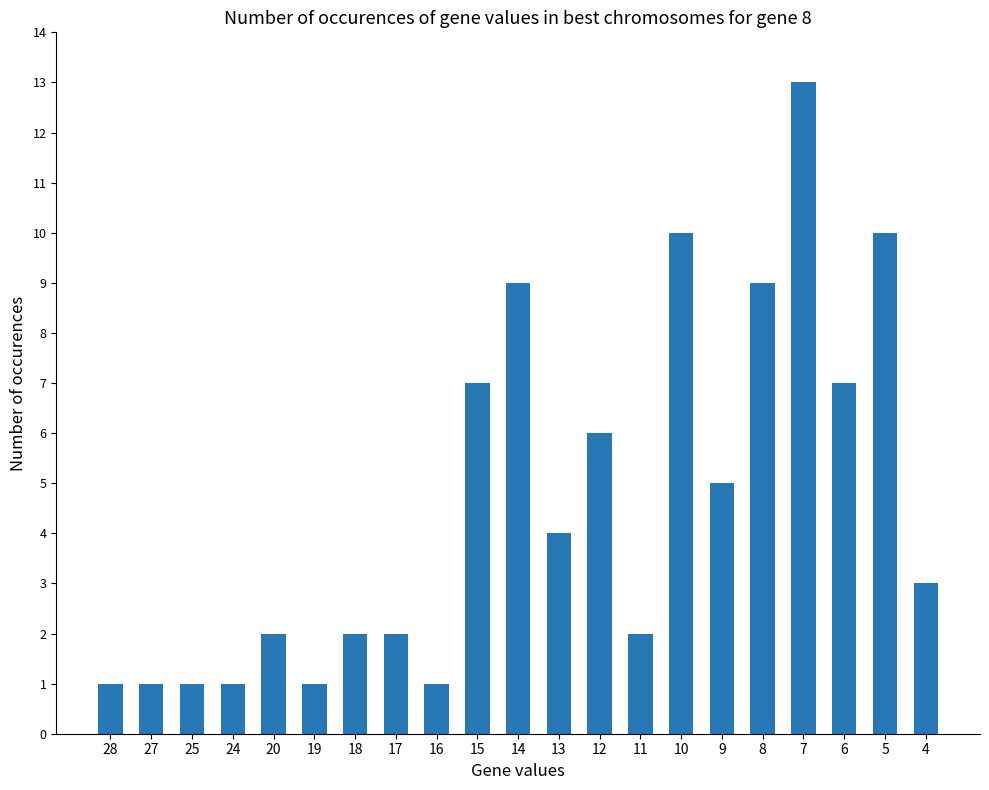

Which has a higher value, 14 or 27?

14